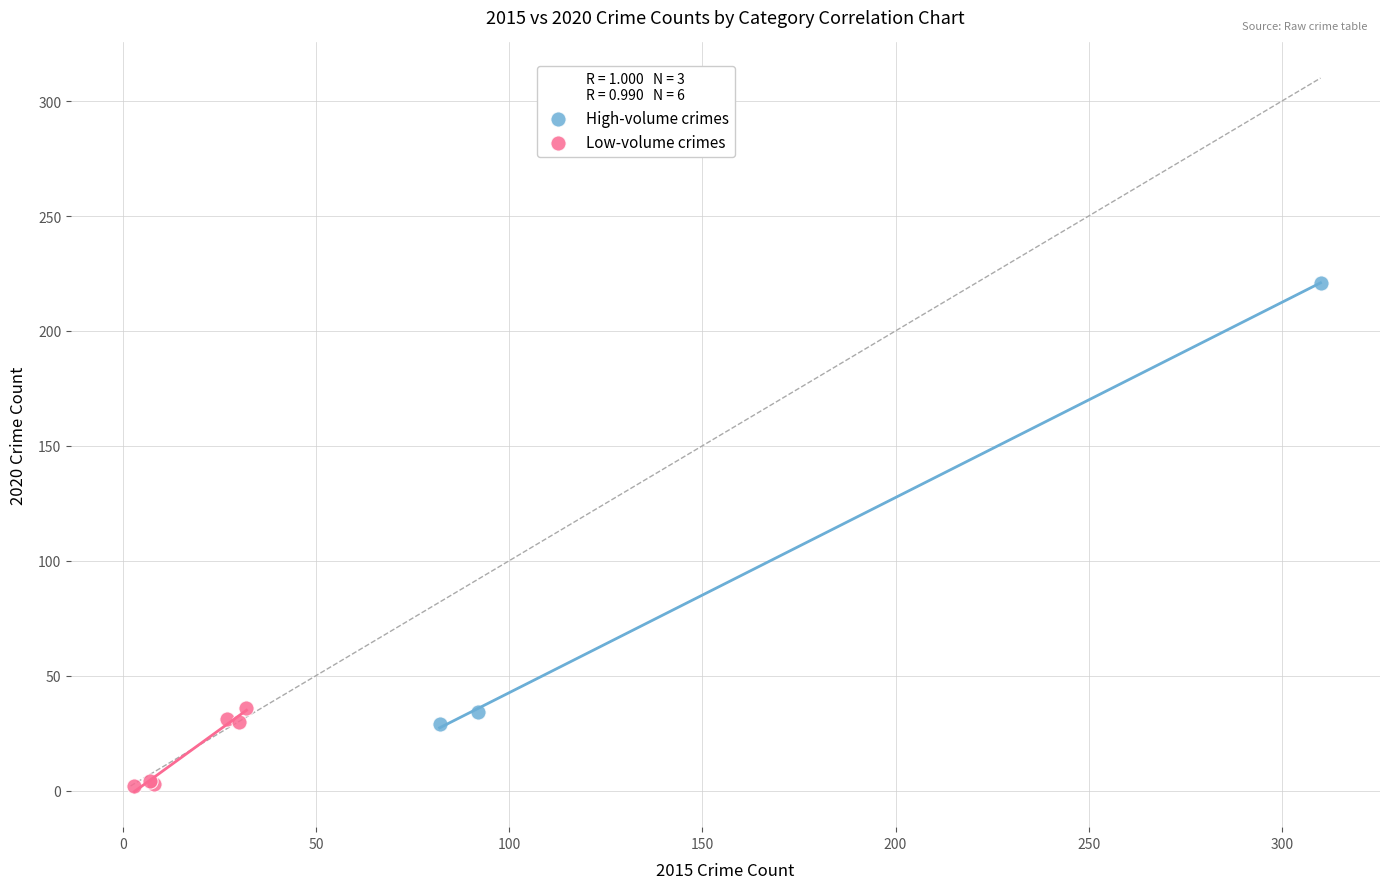

Which series contains the highest Y value?

High-volume crimes